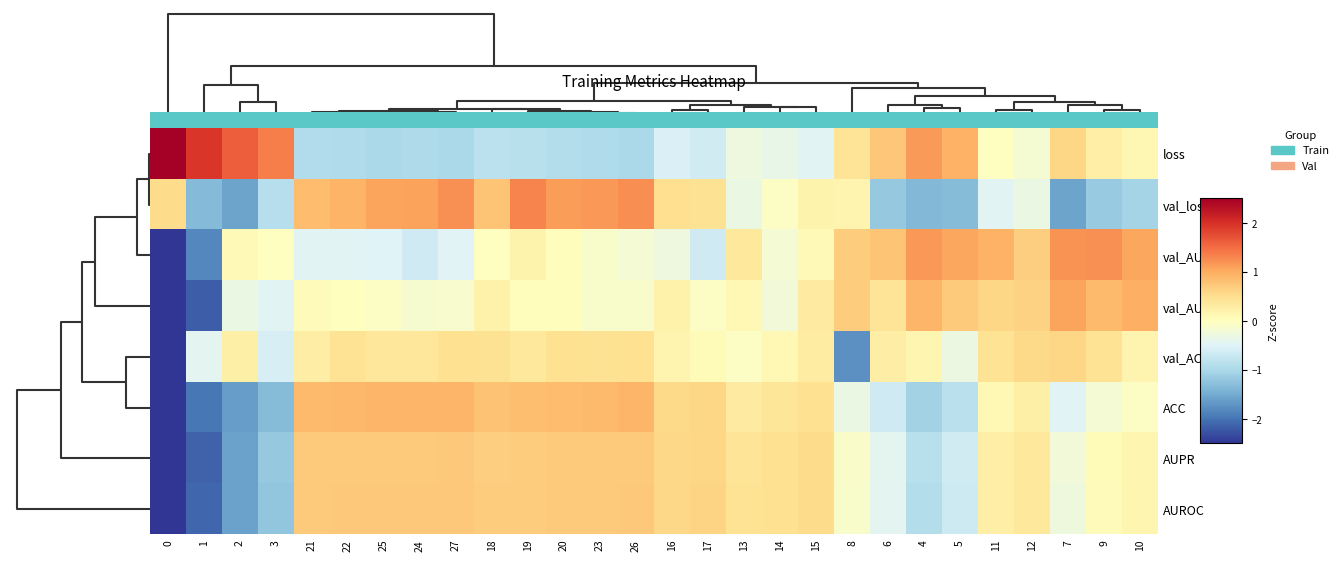

What is the total value across all series at 22?

2.3